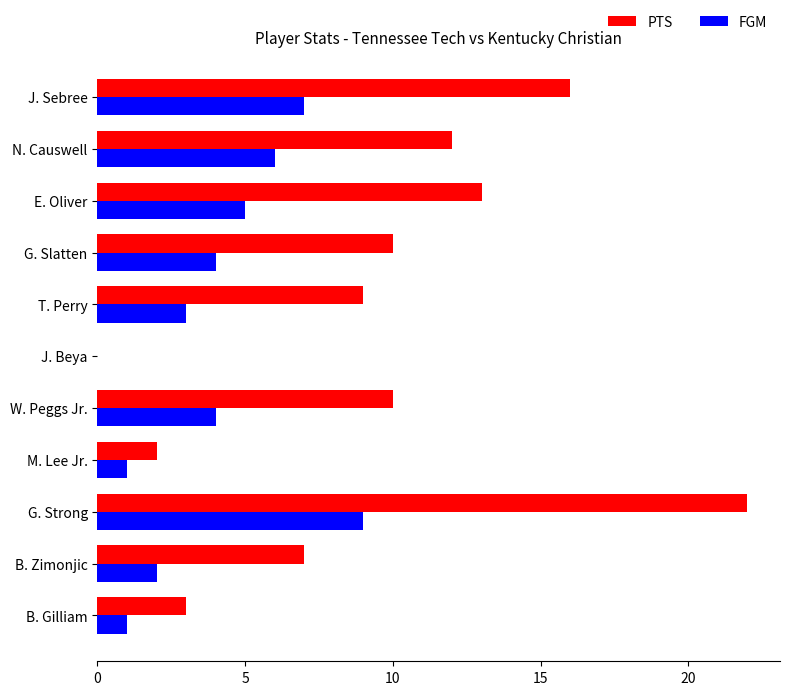

What is the highest value of the FGM series?

9